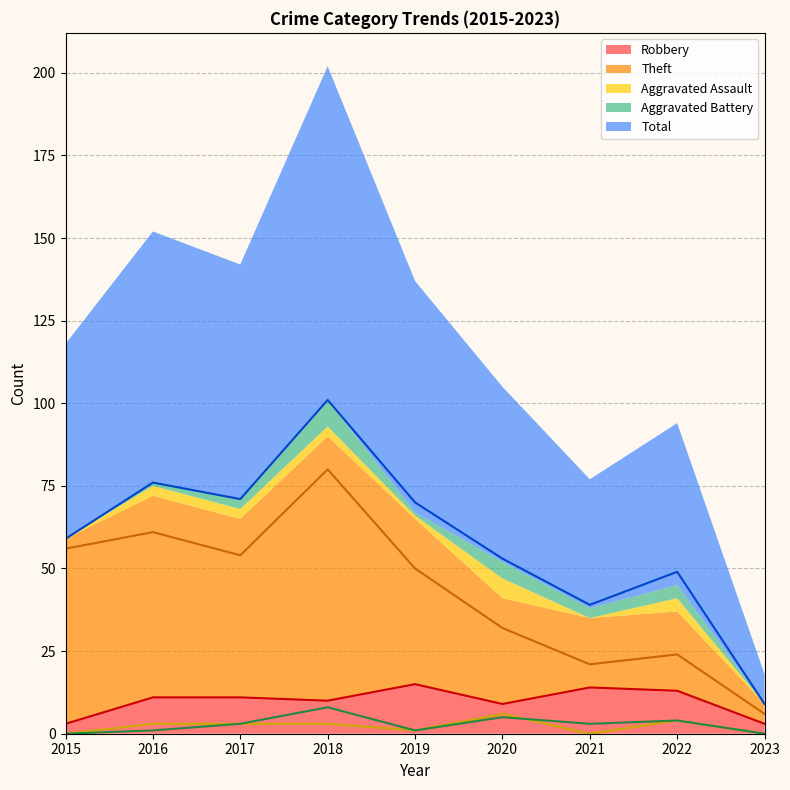

In Robbery, how many points are lower than both neighbors (excluding endpoints)?

2